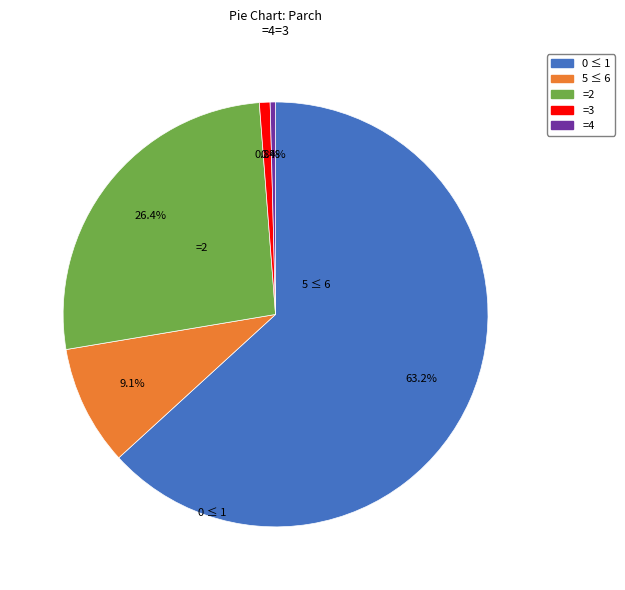

Is there a majority slice in this chart?

Yes